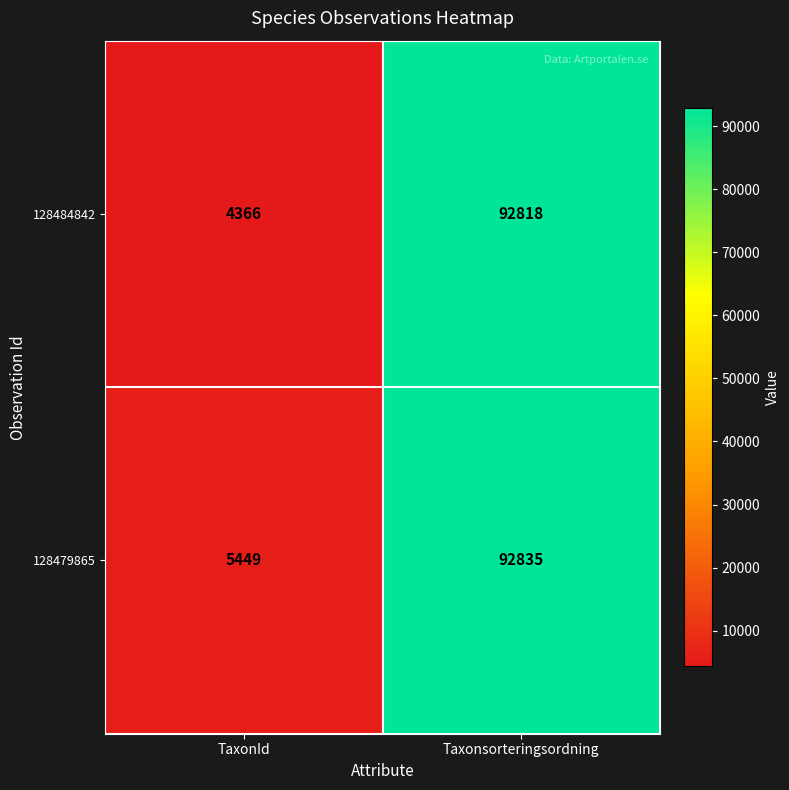

Reading right to left, what are all the values shown in this chart?

128484842: 92818	4366
128479865: 92835	5449